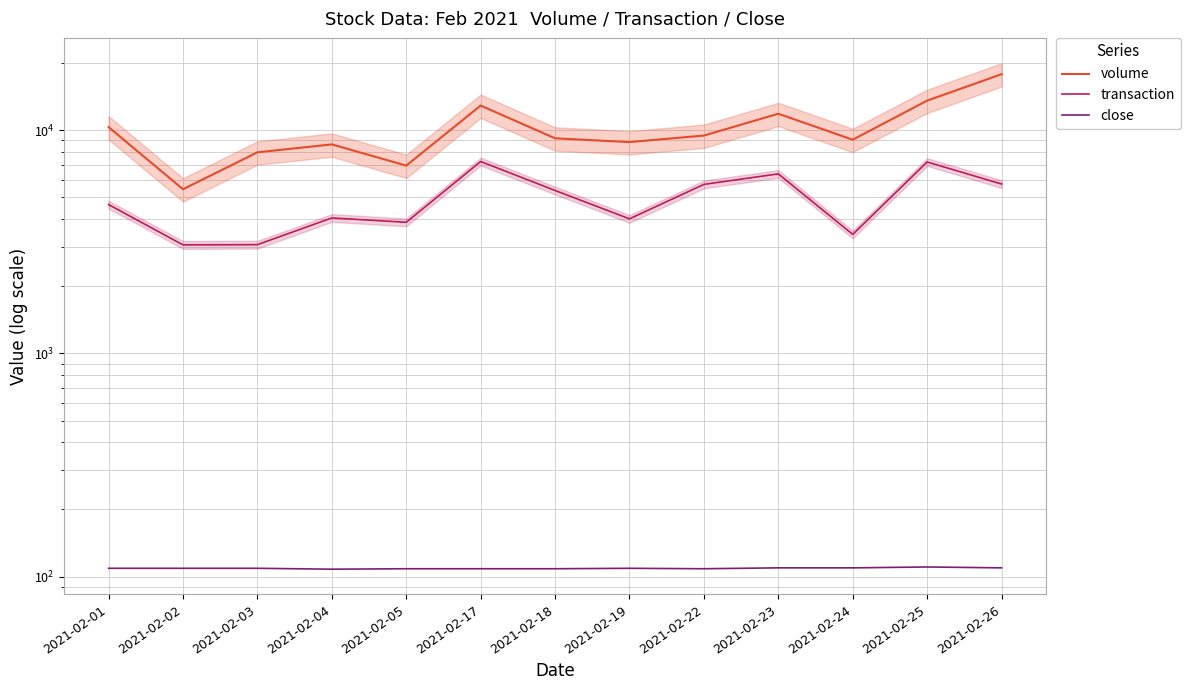

What is the difference between the maximum and minimum values in the transaction series?

4175.0